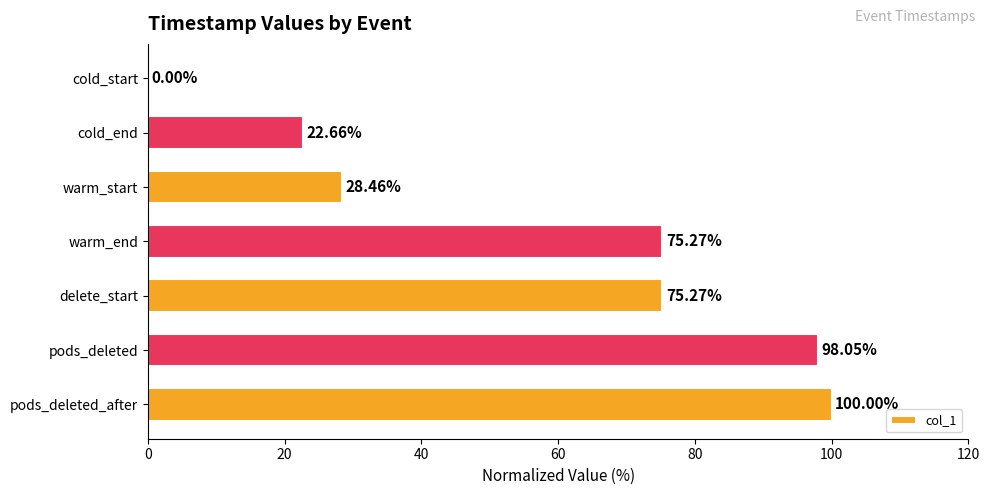

What is the sum of all values?

399.7